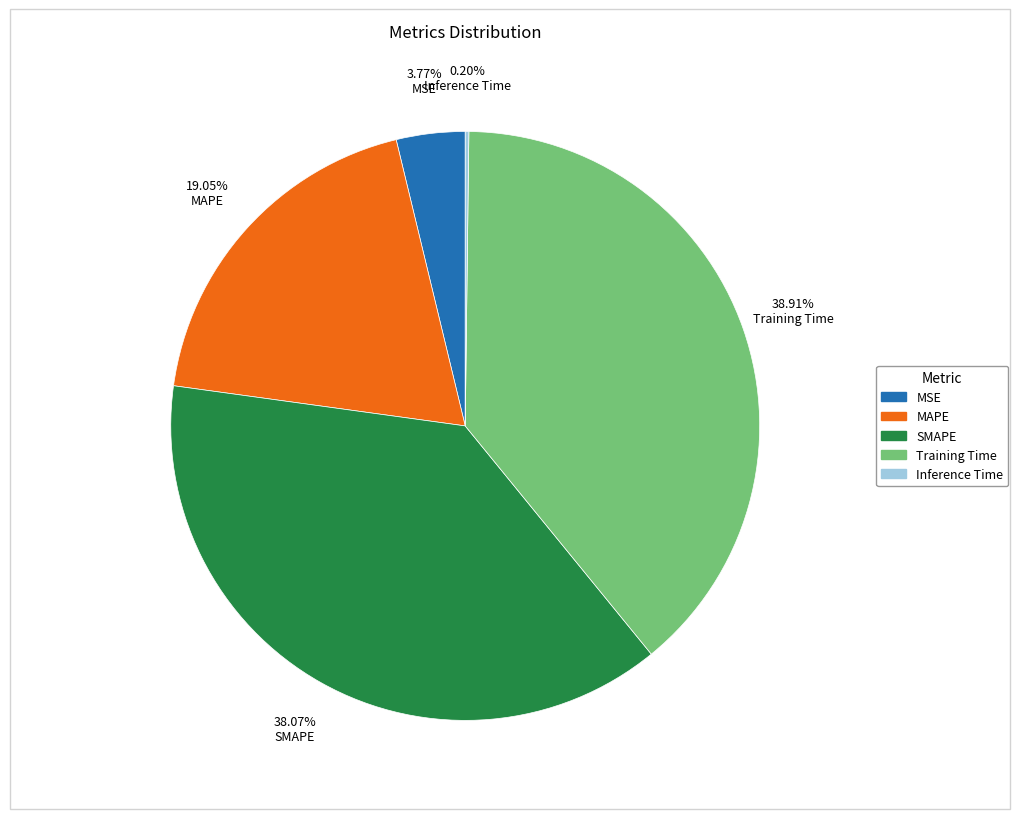

To the nearest percent, what portion does SMAPE represent?

38%